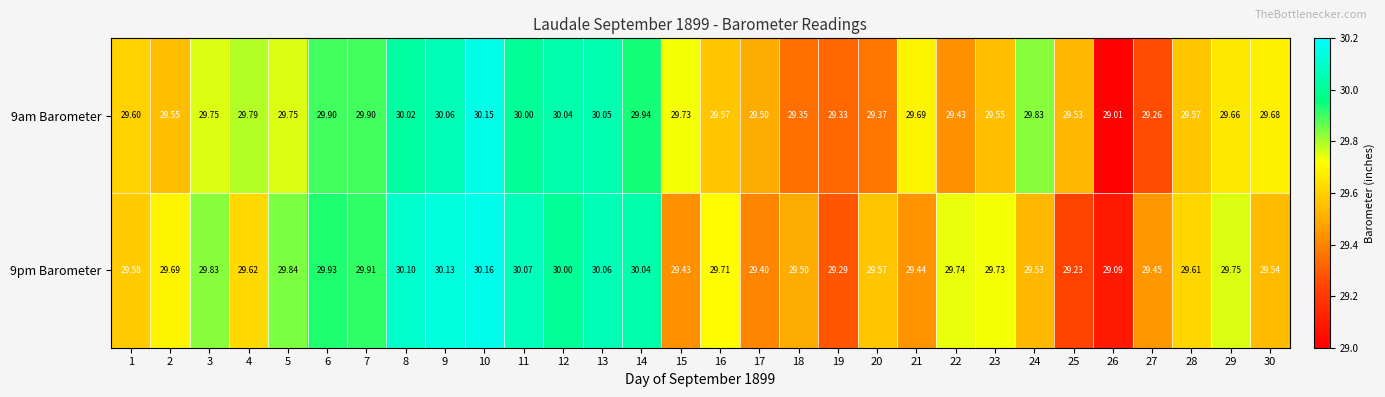

Is the value of 9pm Barometer at 22 greater than the value of 9am Barometer at 15?

Yes